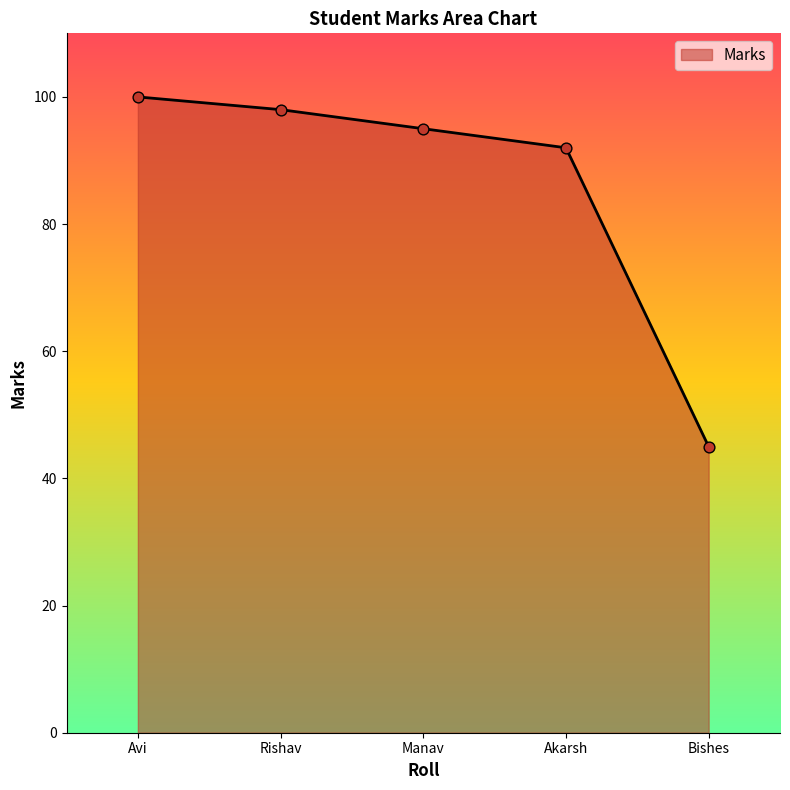

Which has a higher value, Bishes or Rishav?

Rishav